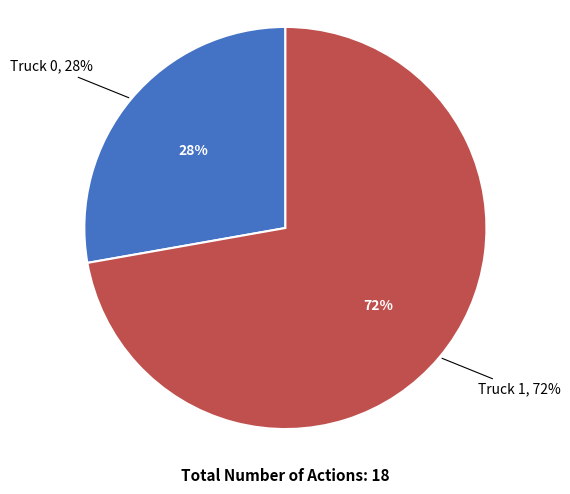

To the nearest percent, what is the difference between the largest and smallest slice percentages?

44%